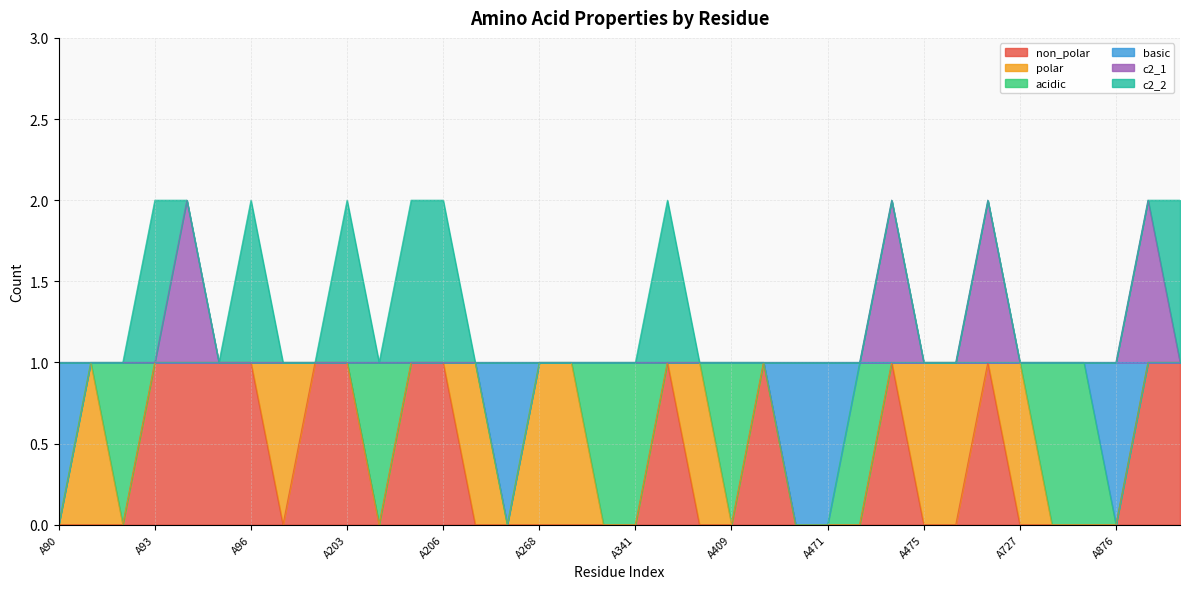

How many categories are shown in the chart?

36